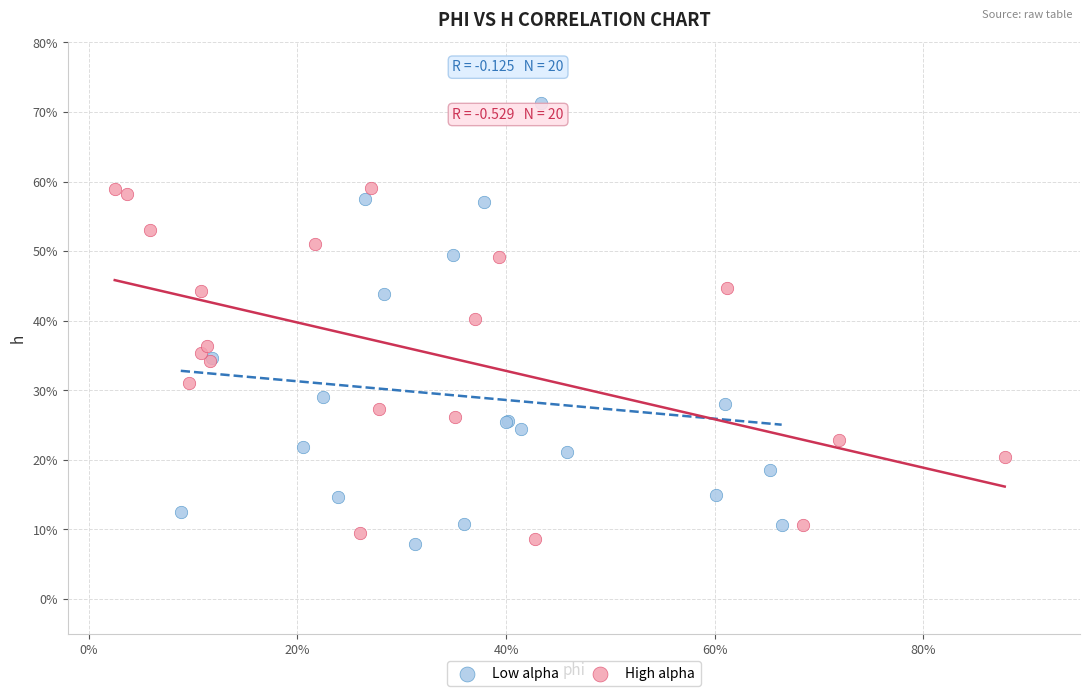

What are all the series names shown in the legend?

Low alpha, High alpha